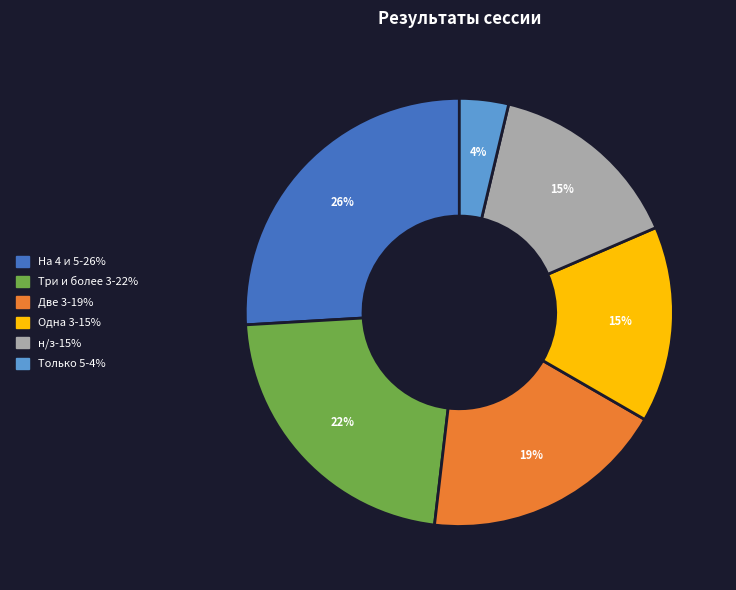

What is the largest slice in the pie chart?

На 4 и 5